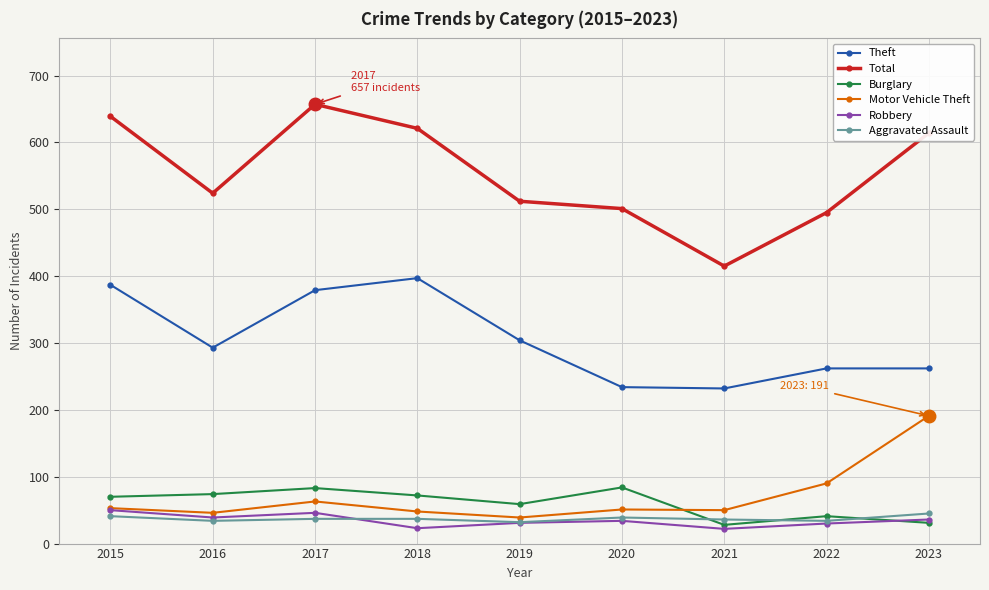

What is the total value across all series at 2022?

952